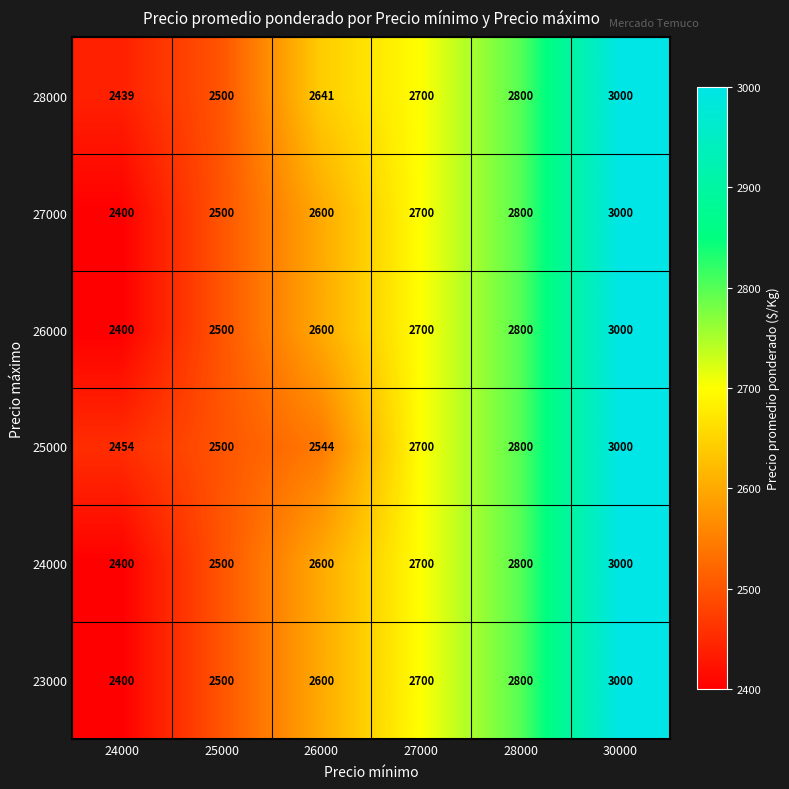

At which category is the sum across all series the highest?

30000